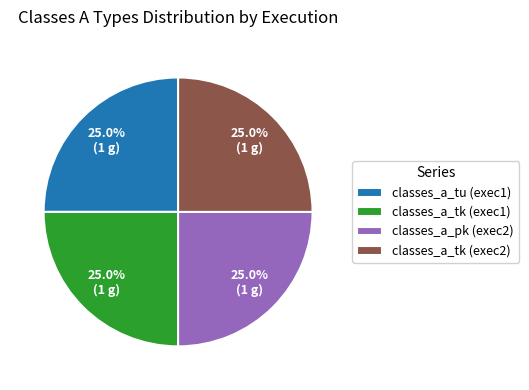

Does any single category account for the majority?

No